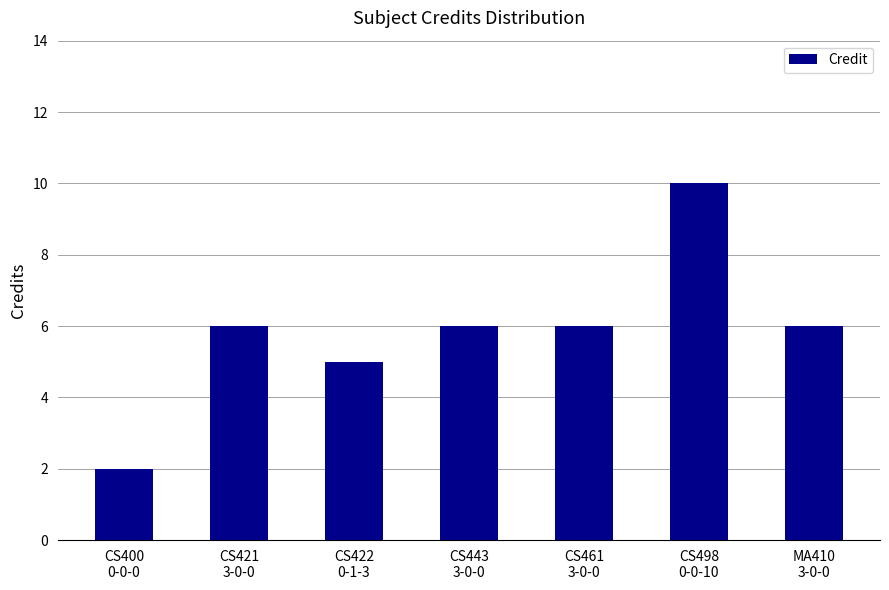

The value at CS443
3-0-0 is 6. True or false?

True